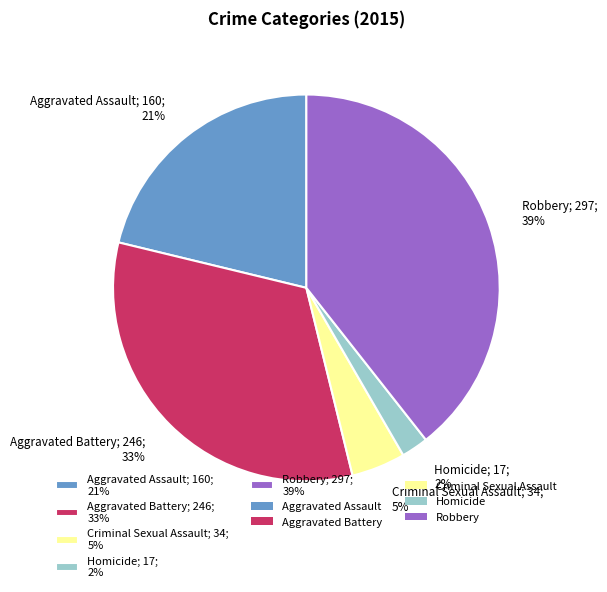

What is the largest slice in the pie chart?

Robbery